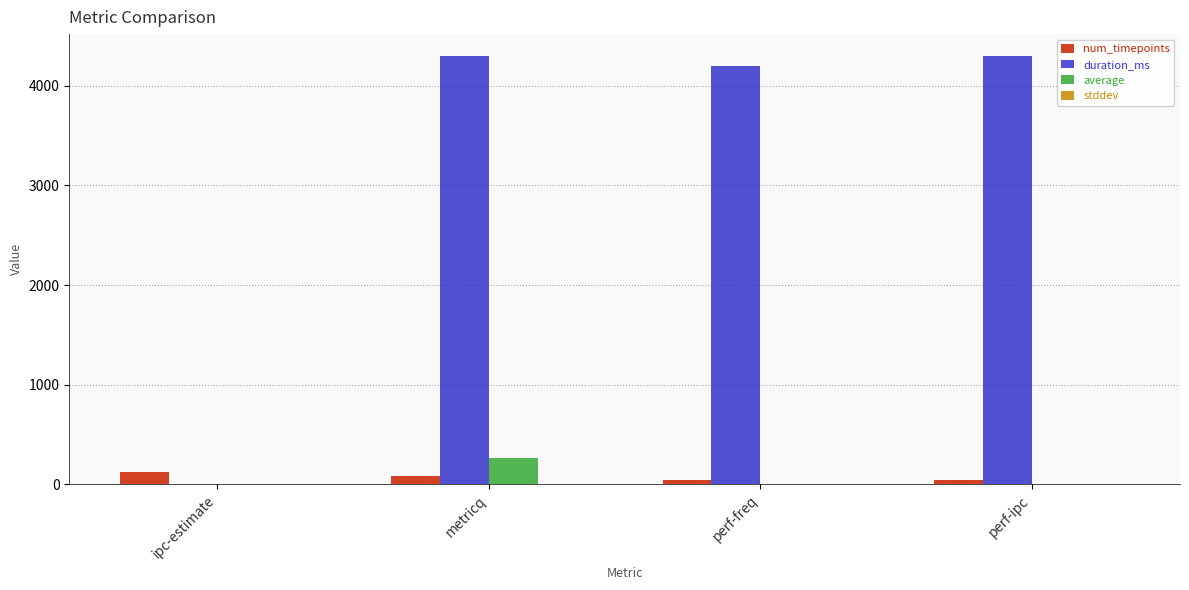

Are the bars grouped side by side (vs. stacked)?

Yes